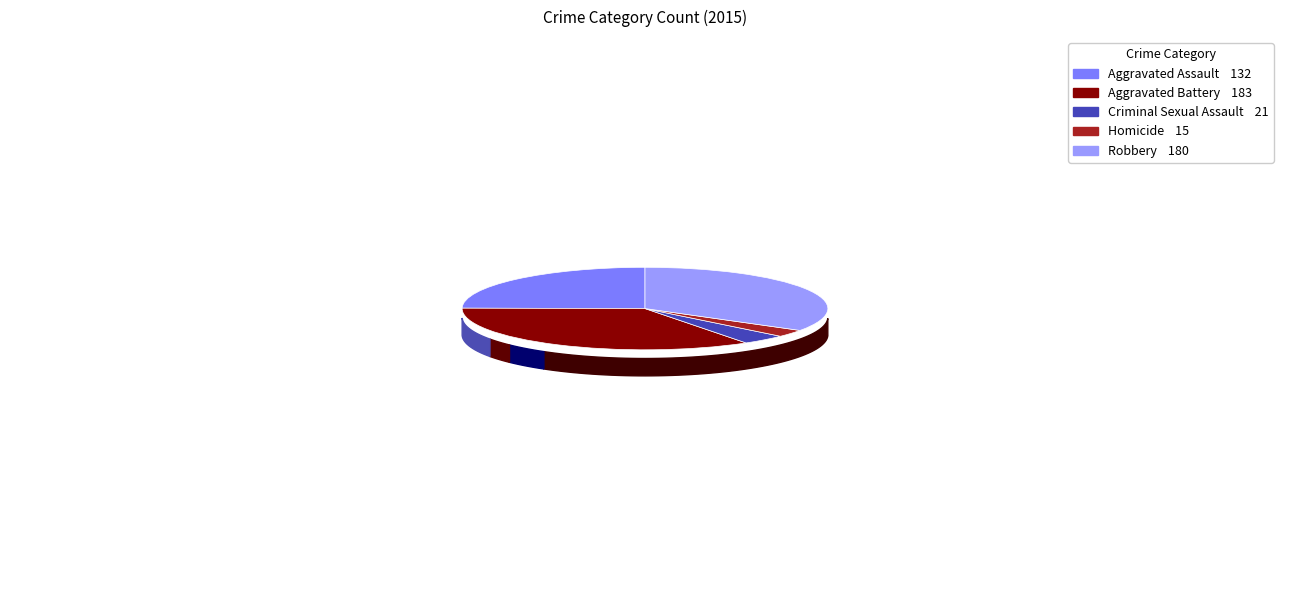

Which slice is the smallest?

Homicide